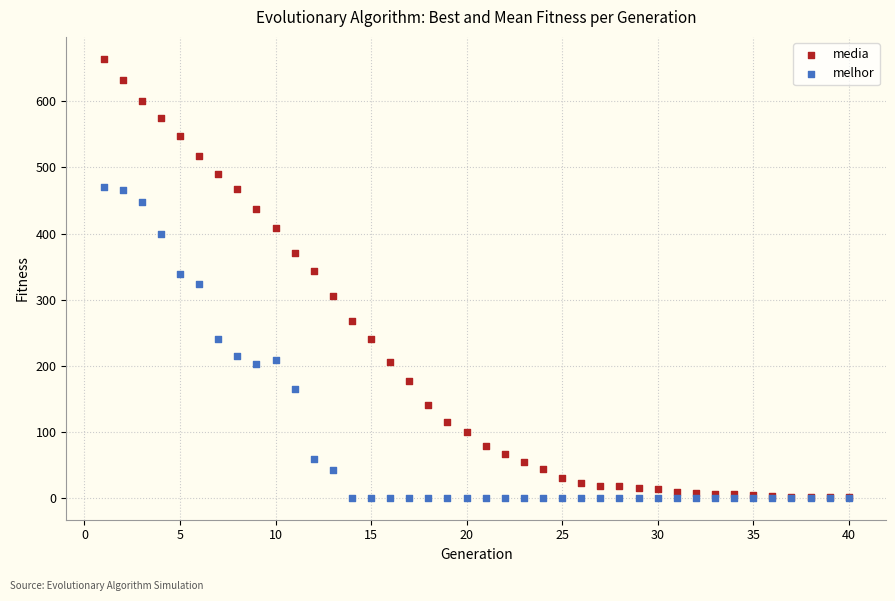

What are all the series names shown in the legend?

media, melhor